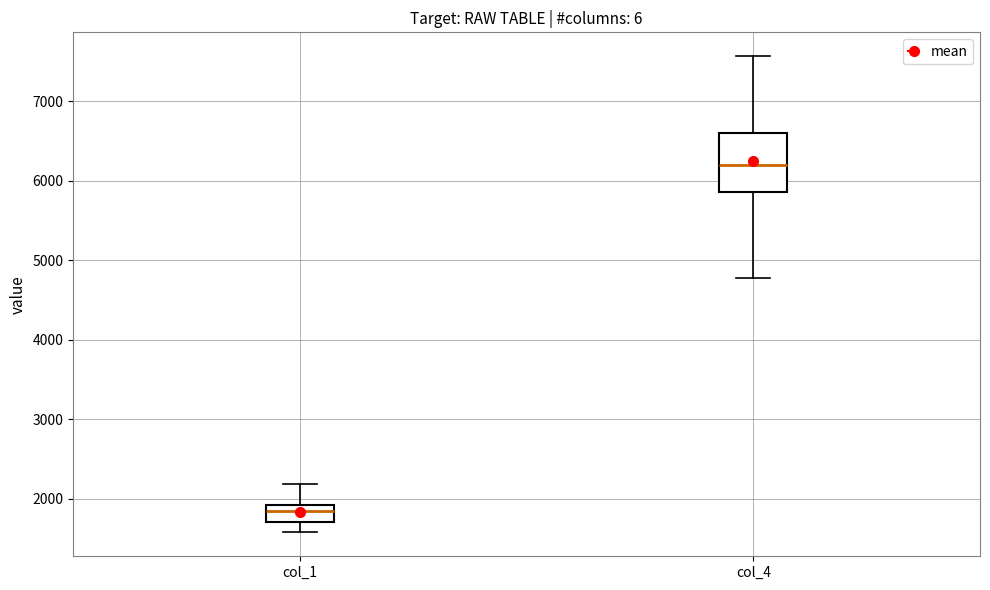

Which box has the lowest median line?

col_1